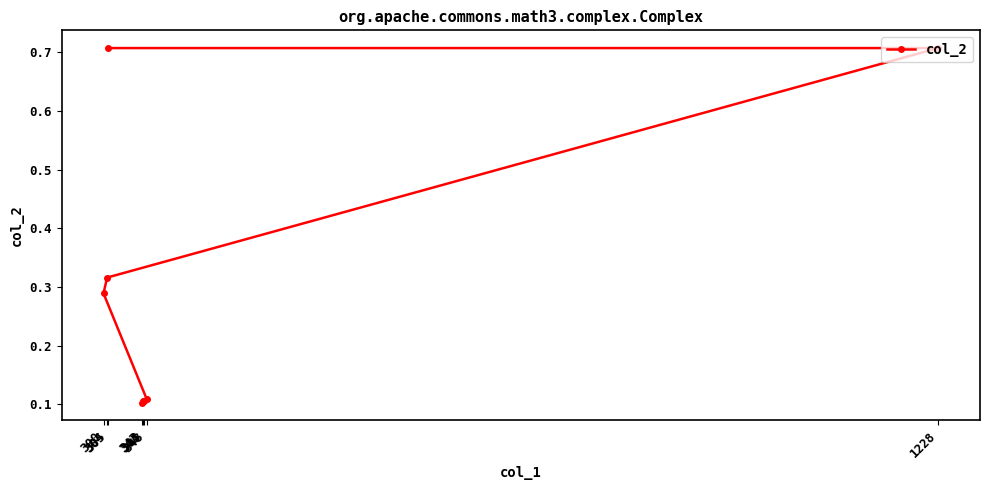

Reading left to right, what are all the values shown in this chart?

305=0.7	1228=0.7	304=0.3	300=0.3	348=0.1	344=0.1	345=0.1	343=0.1